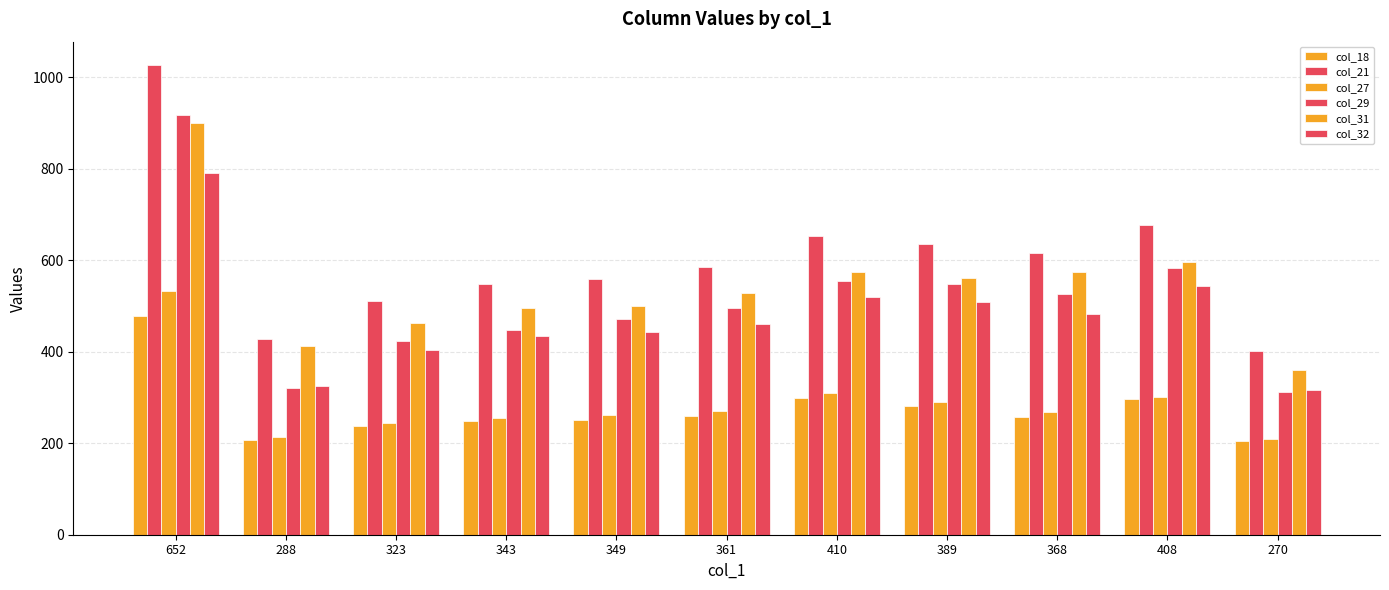

Count the number of categories in the chart.

11